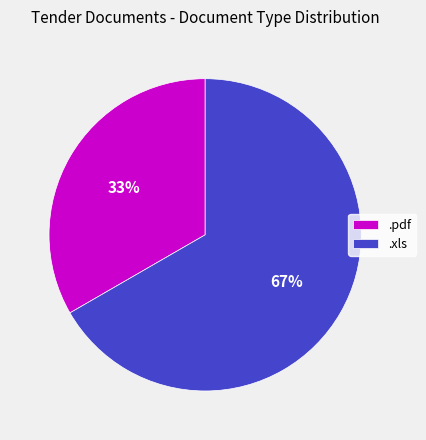

Combined, do .pdf and .xls account for over 50%?

Yes